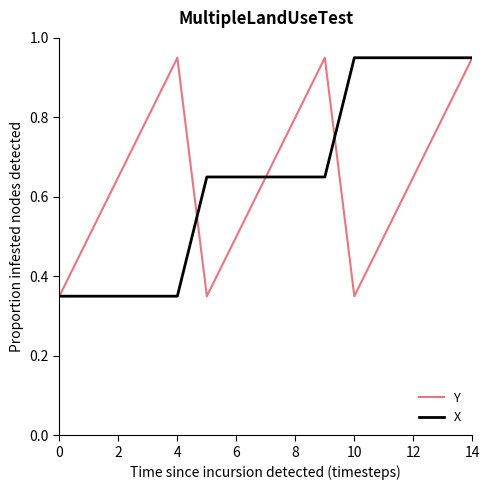

What are all the series names shown in the legend?

Y, X